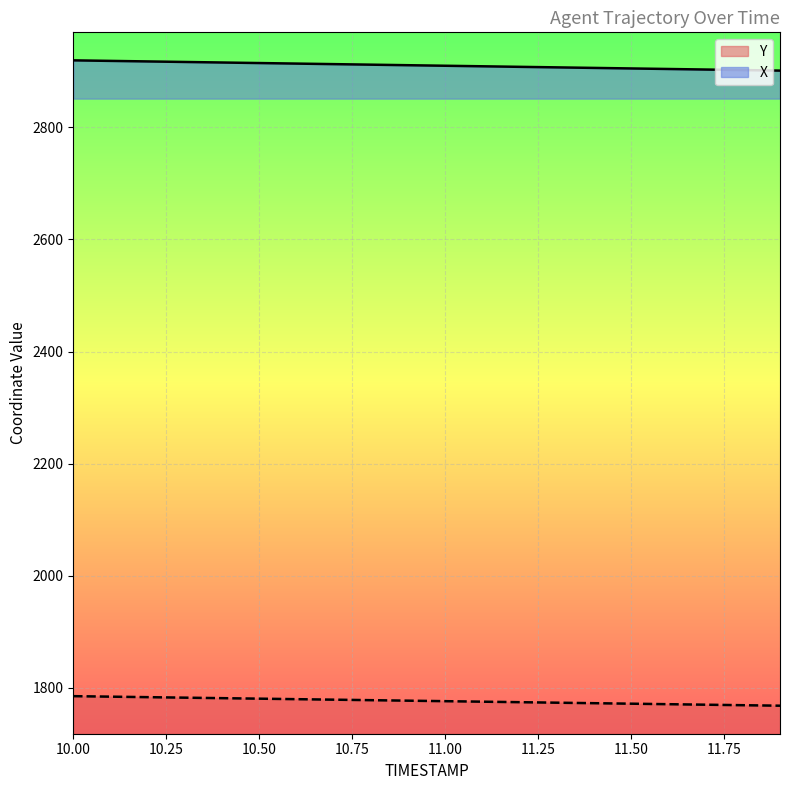

True or false: Y and X cross at least once.

False